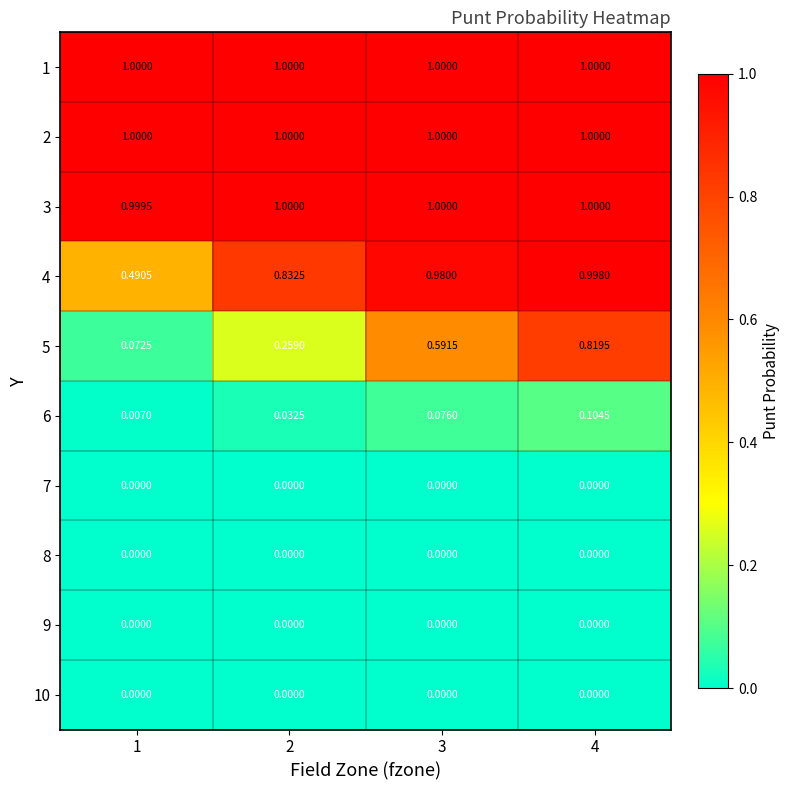

What is the spread (max minus min) of values at 3?

1.0